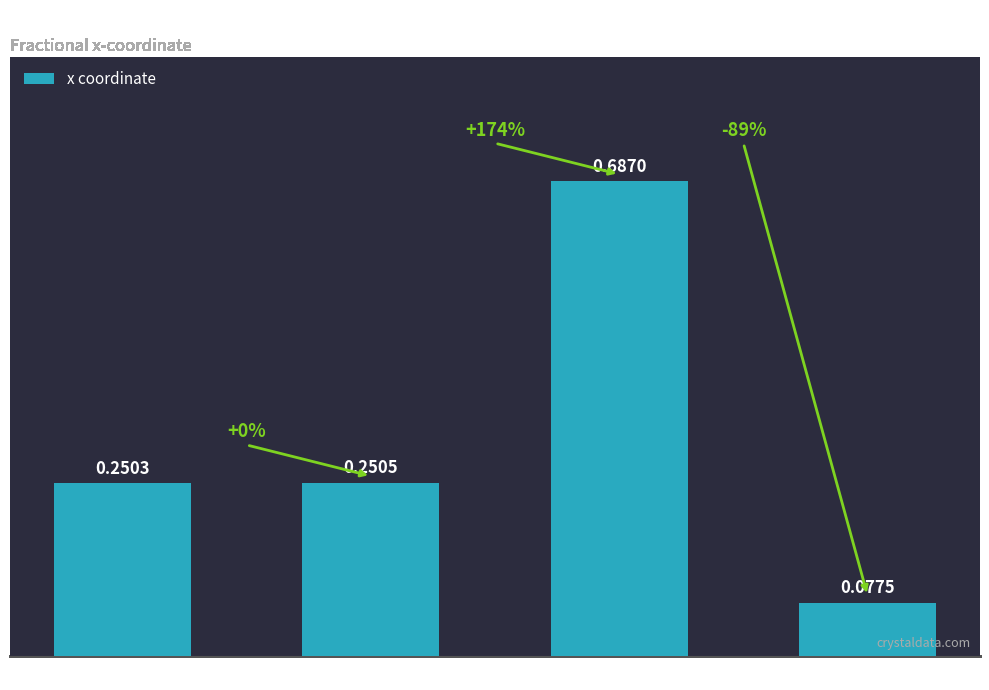

Rank the categories by value from lowest to highest.

V4, V1, V2, V3